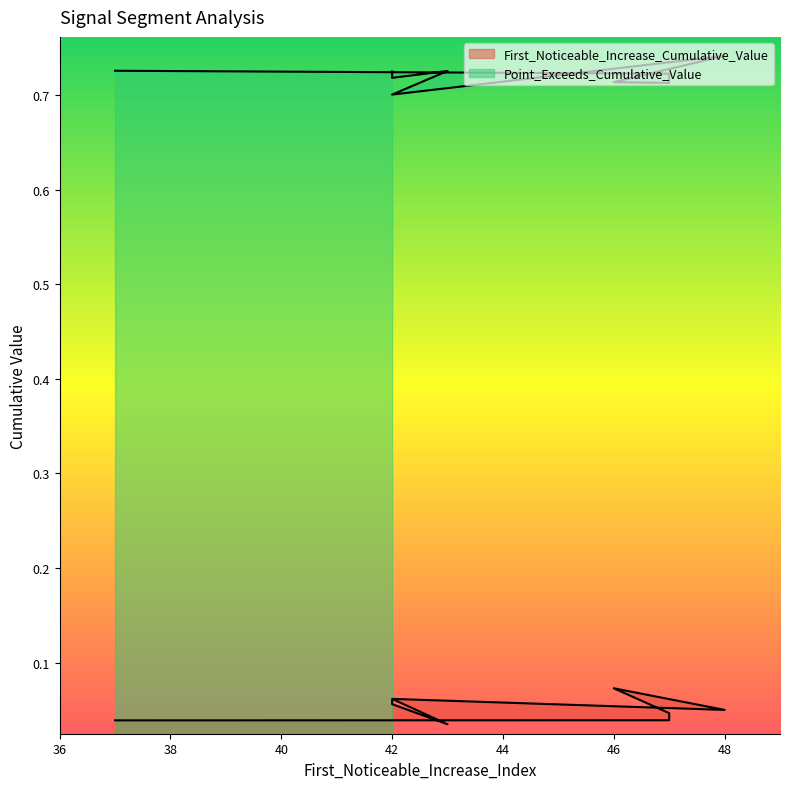

What is the total value across all series at 42?

0.8